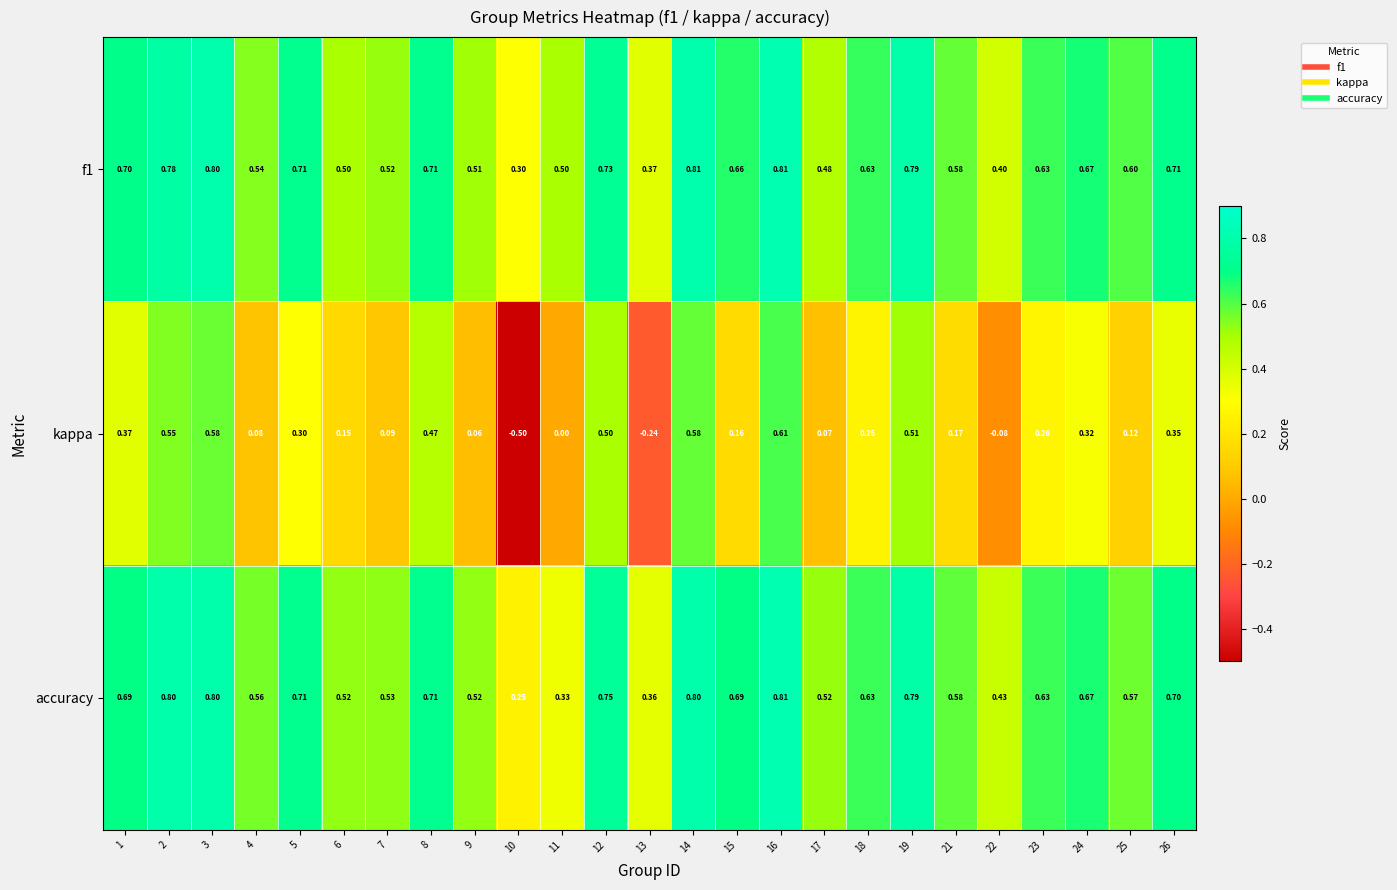

Between 11 and 12, which series saw the biggest shift?

kappa